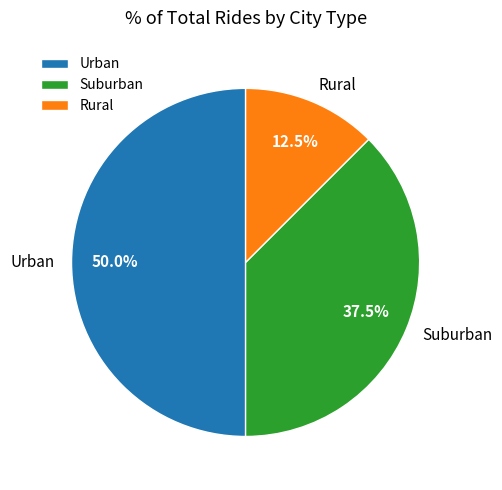

Which slice is the largest?

Urban